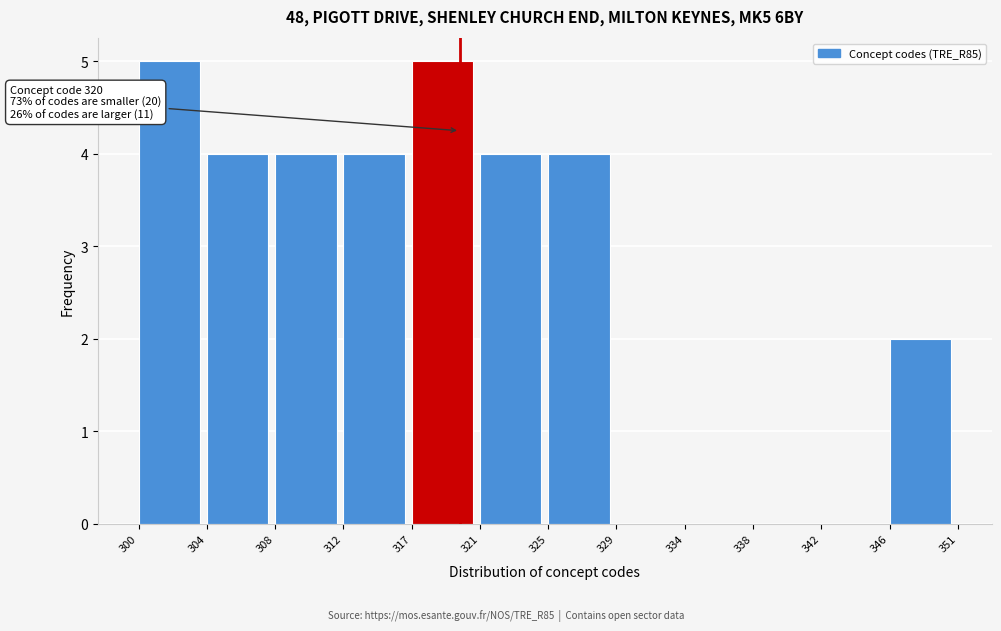

Reading right to left, list all the values displayed in this chart.

346=2	342=0	338=0	334=0	329=0	325=4	321=4	317=5	312=4	308=4	304=4	300=5